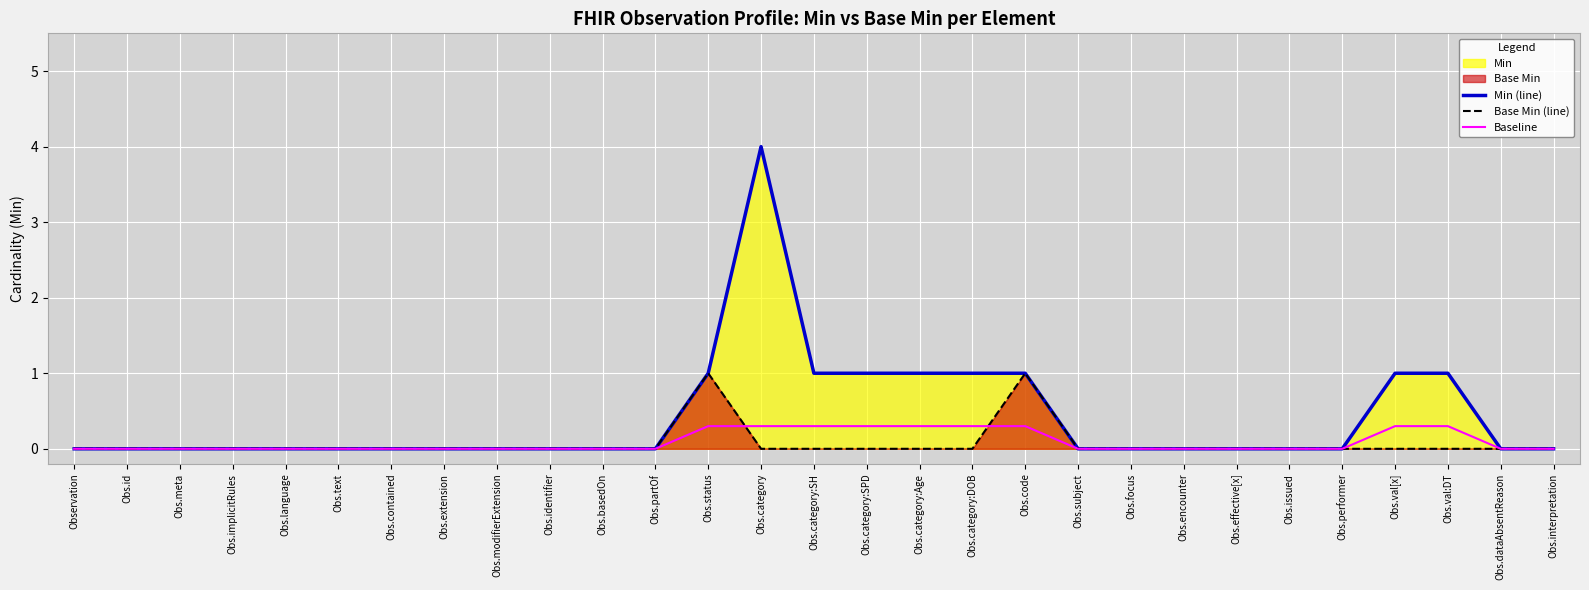

At Obs.category:SH, list the series in order from largest to smallest.

Min (line), Baseline, Base Min (line)